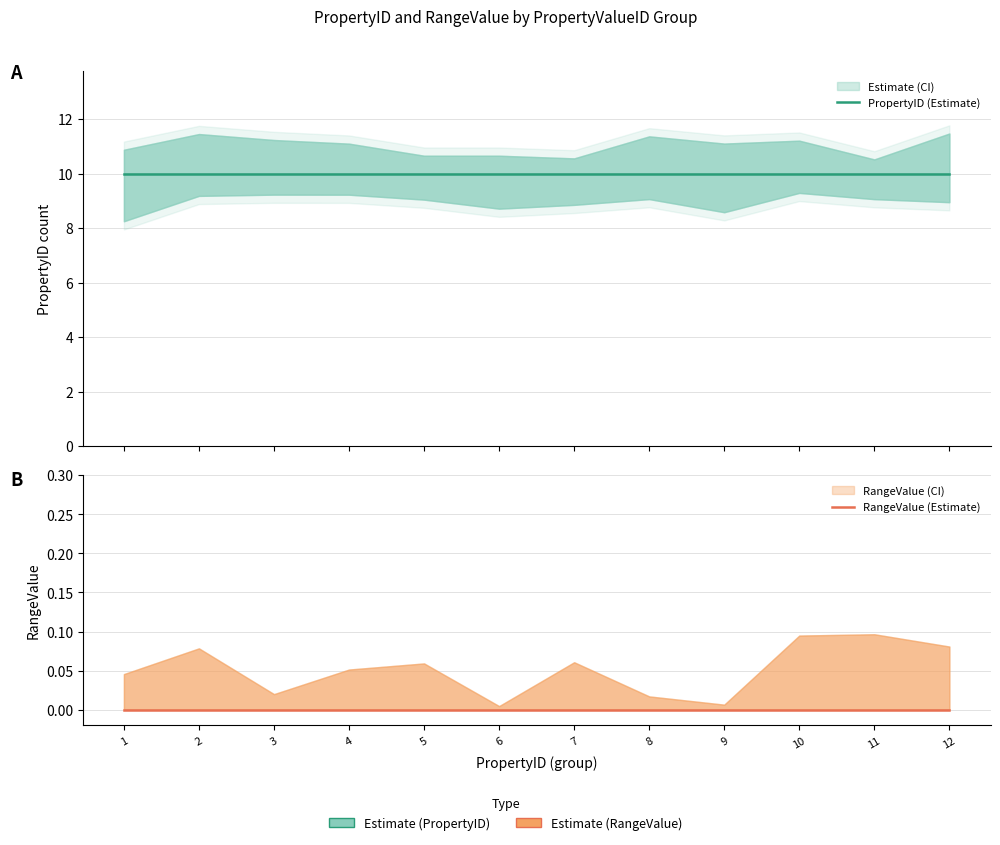

Is this an area chart (filled region under the line)?

No